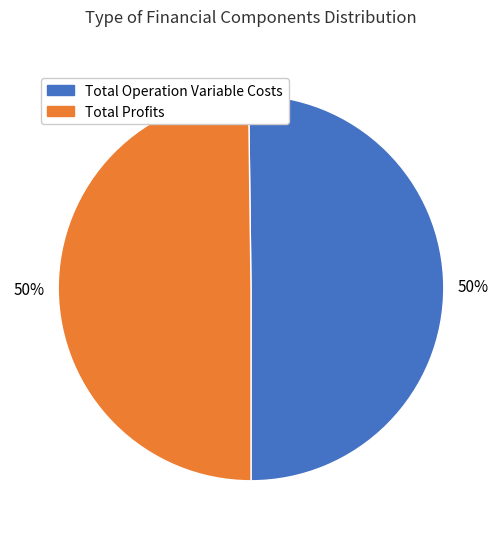

How many slices are in this pie chart?

2